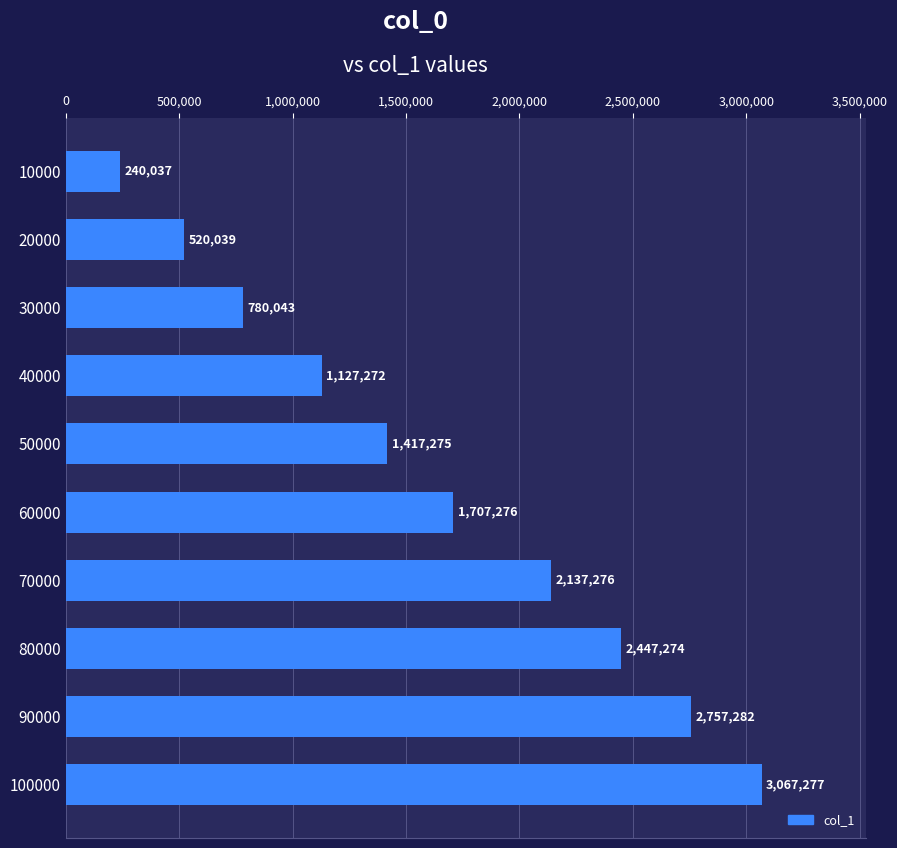

Reading top to bottom, extract all data points from this chart.

10000=240037	20000=520039	30000=780043	40000=1127272	50000=1417275	60000=1707276	70000=2137276	80000=2447274	90000=2757282	100000=3067277